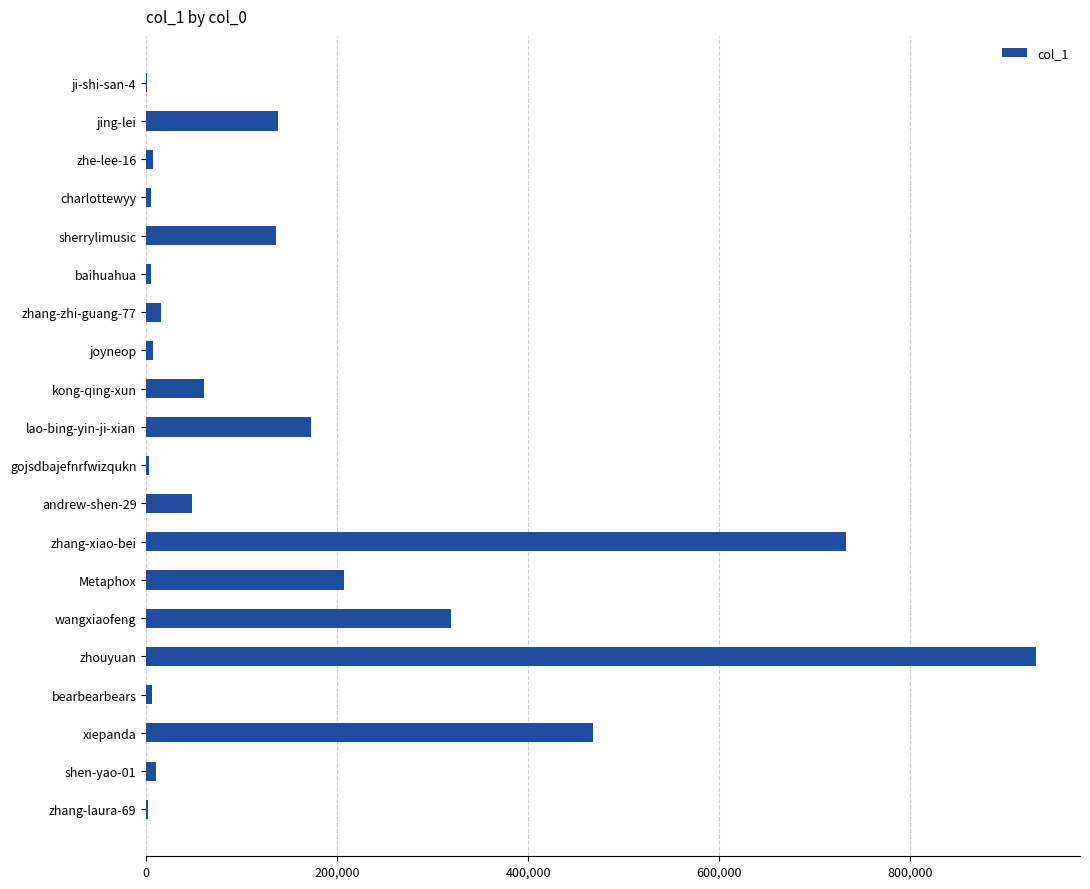

Which has a higher value, sherrylimusic or zhang-xiao-bei?

zhang-xiao-bei